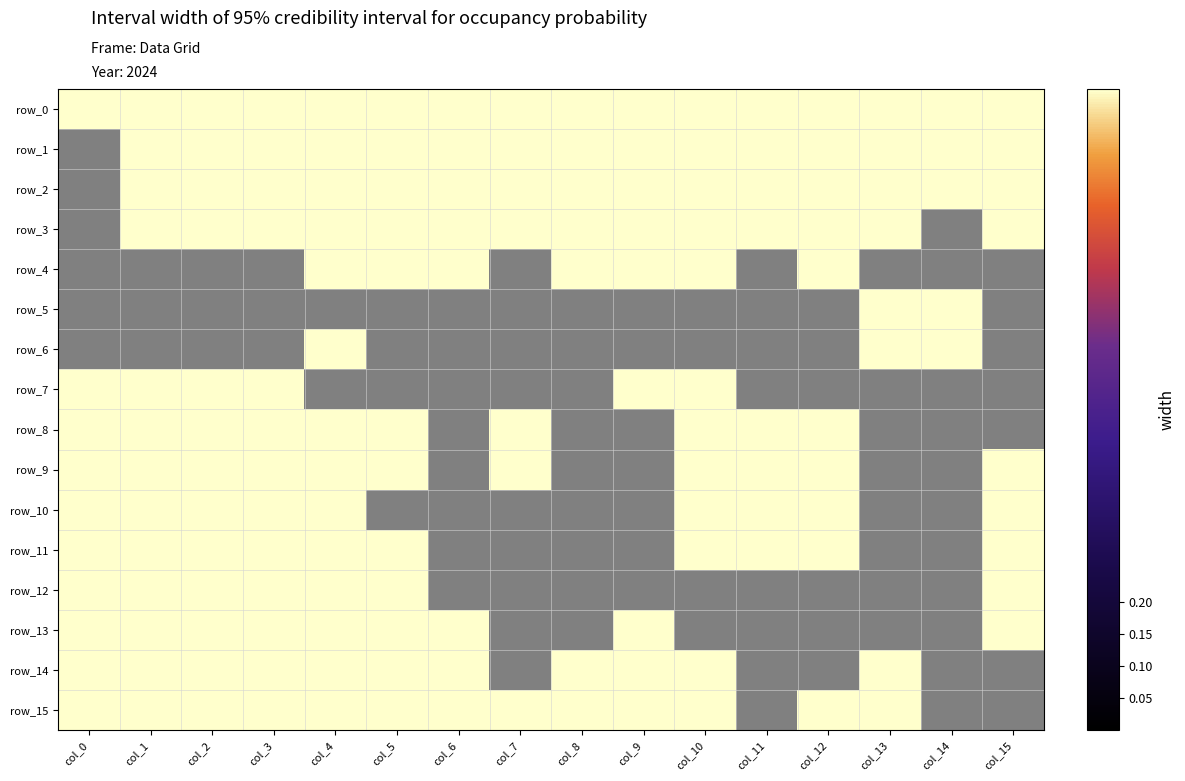

List the series in order of their peak value, highest first.

row_0, row_1, row_2, row_3, row_4, row_5, row_6, row_7, row_8, row_9, row_10, row_11, row_12, row_13, row_14, row_15